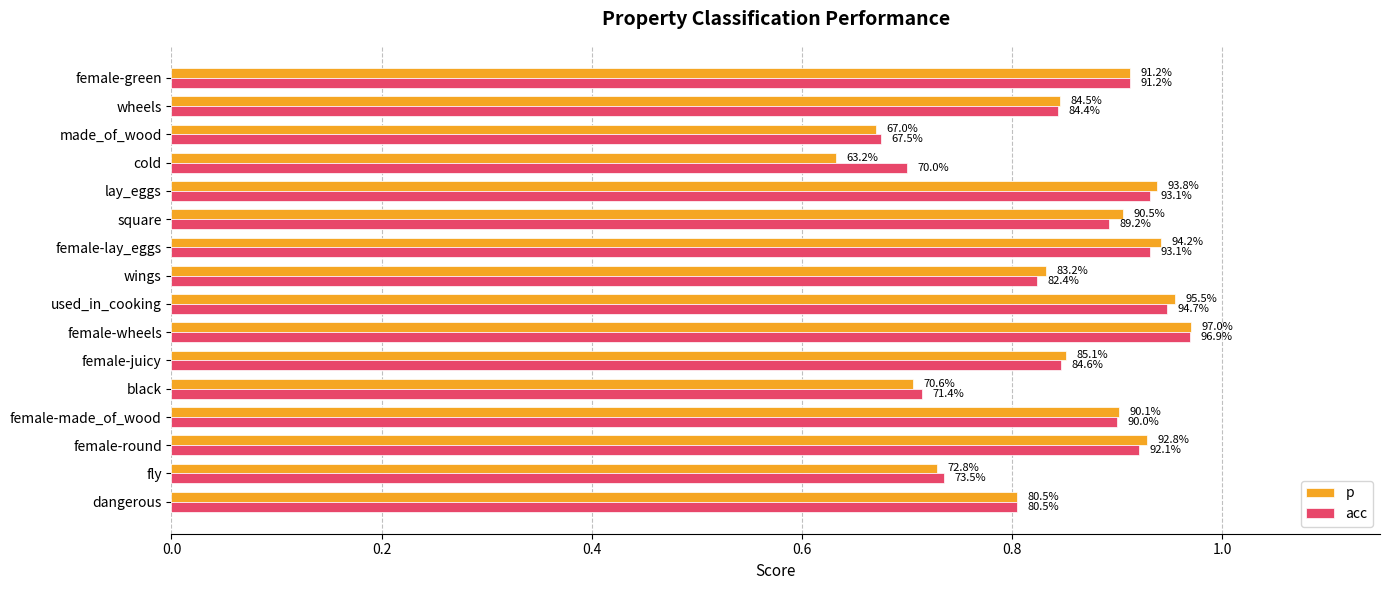

What are all the series names shown in the legend?

p, acc